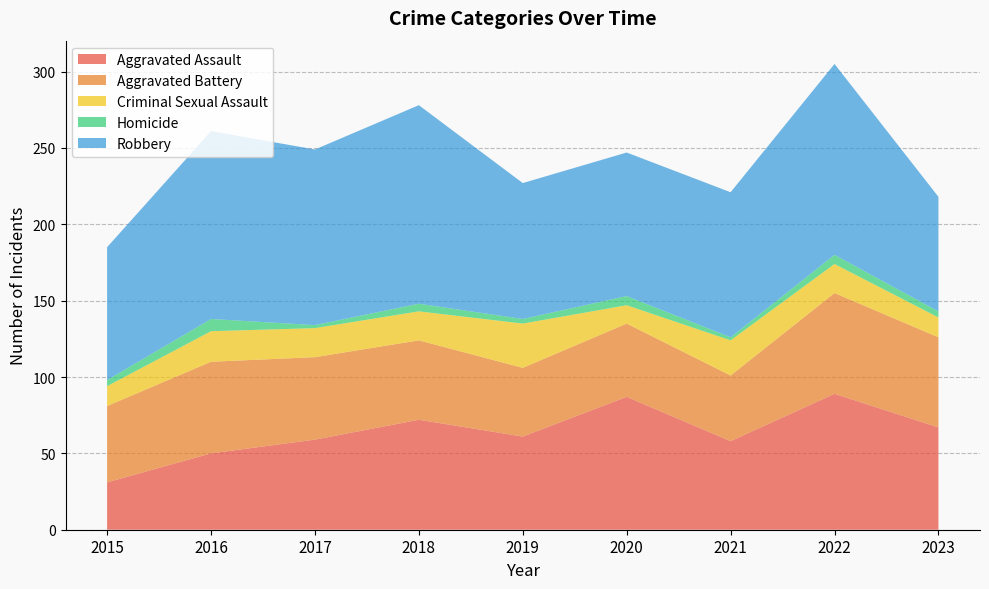

Reading left to right, transcribe all the data shown in this chart.

Aggravated Assault: 31	50	59	72	61	87	58	89	67
Aggravated Battery: 50	60	54	52	45	48	43	66	59
Criminal Sexual Assault: 13	20	19	19	29	12	23	19	13
Homicide: 4	8	2	5	3	6	2	6	4
Robbery: 87	123	115	130	89	94	95	125	75